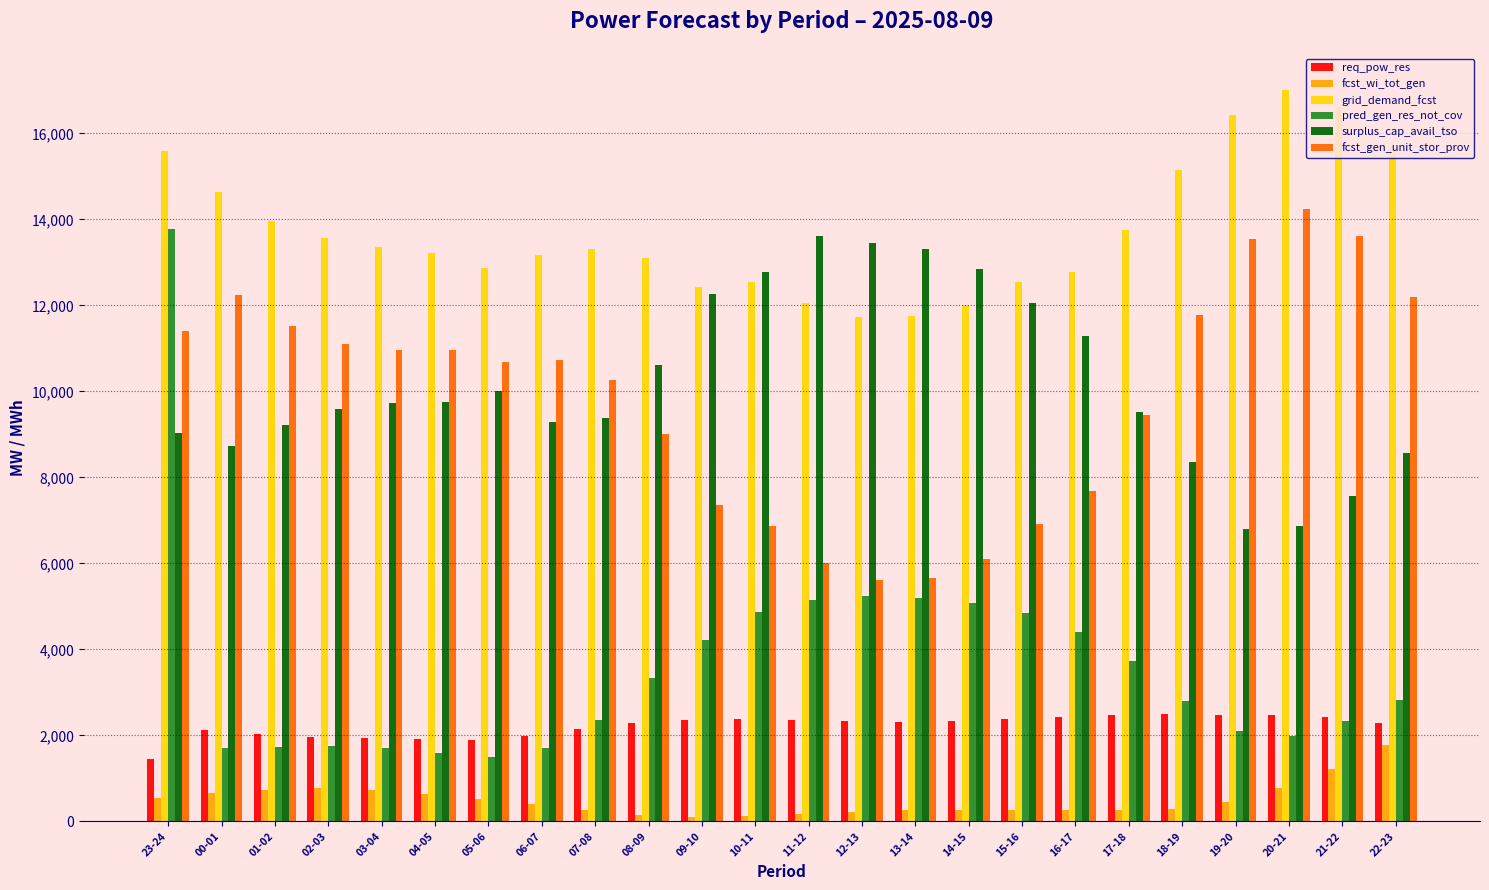

What position from the right is 21-22?

2